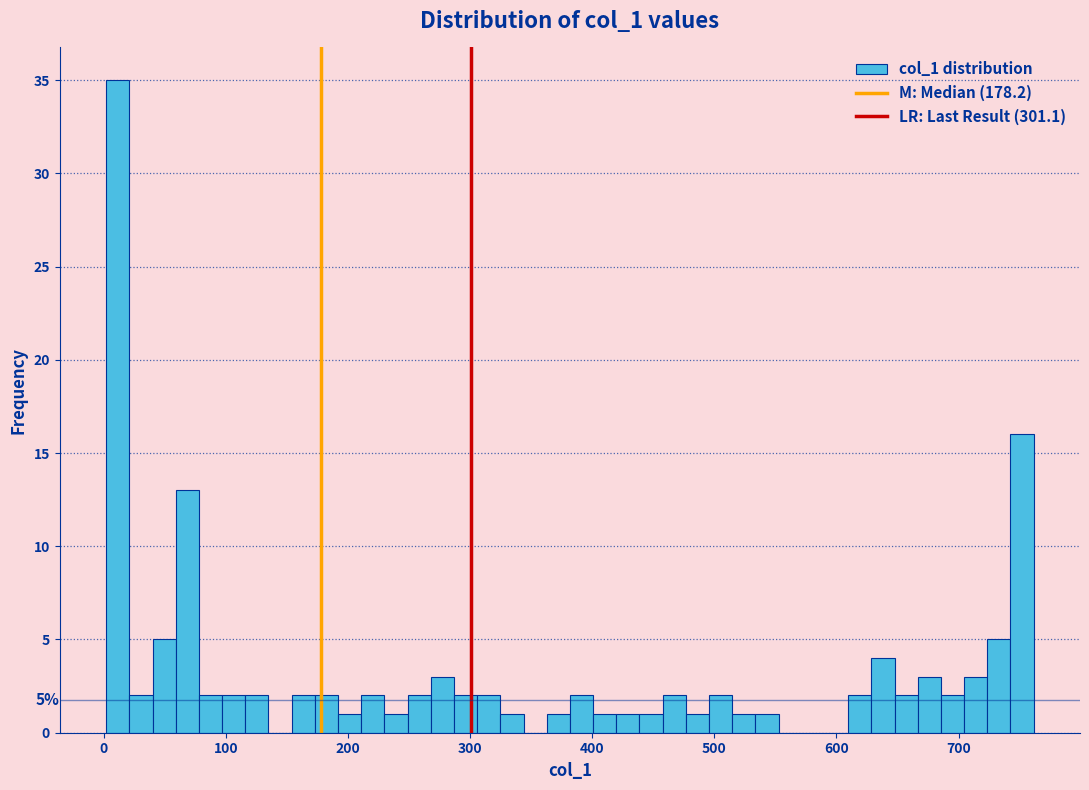

Read against the x-axis, roughly where is the centre of the tallest bar?

10